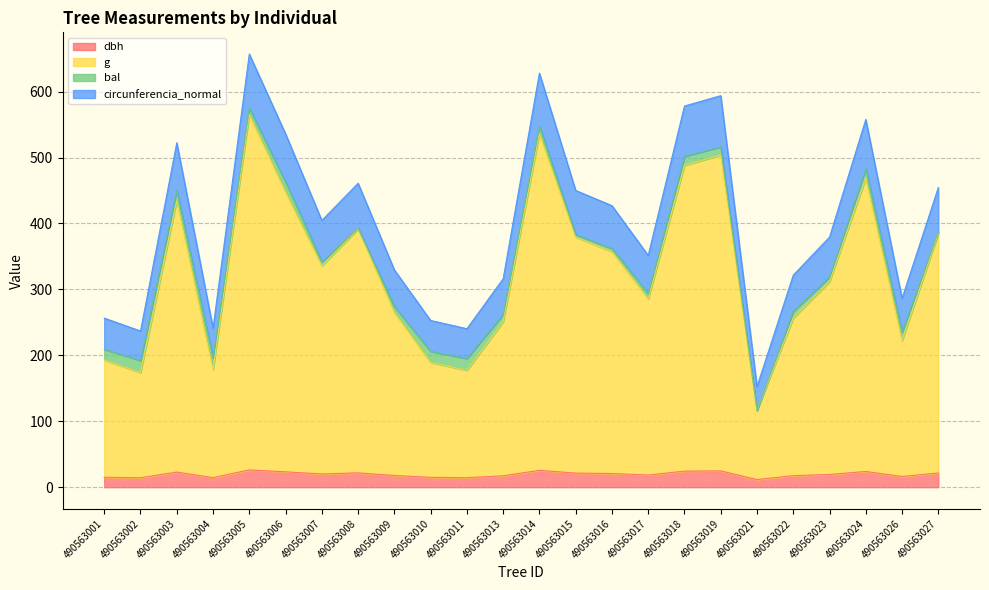

The dbh series shows 26.2 at 490563005. True or false?

True